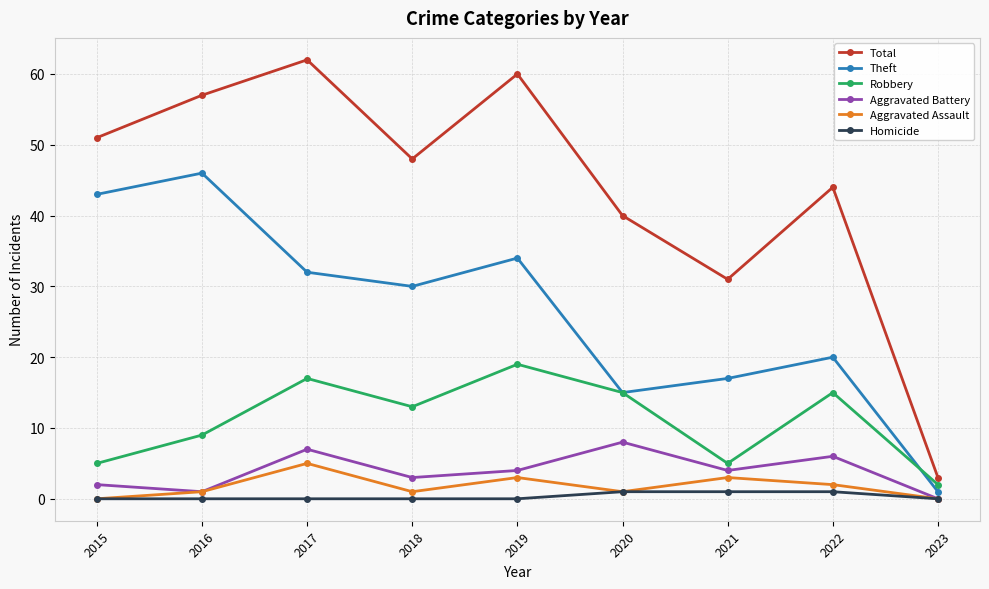

What is the difference between the maximum and minimum values in the Total series?

59